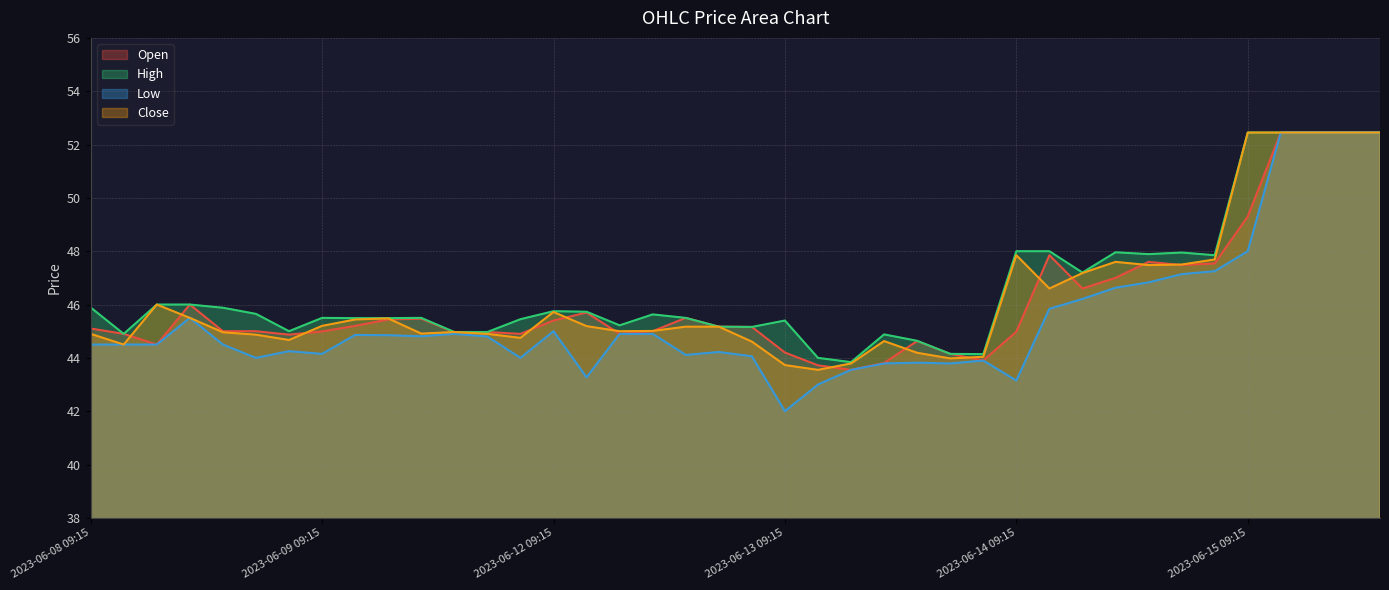

True or false: High has a value of 45.8 at 2023-06-12 09:15.

True